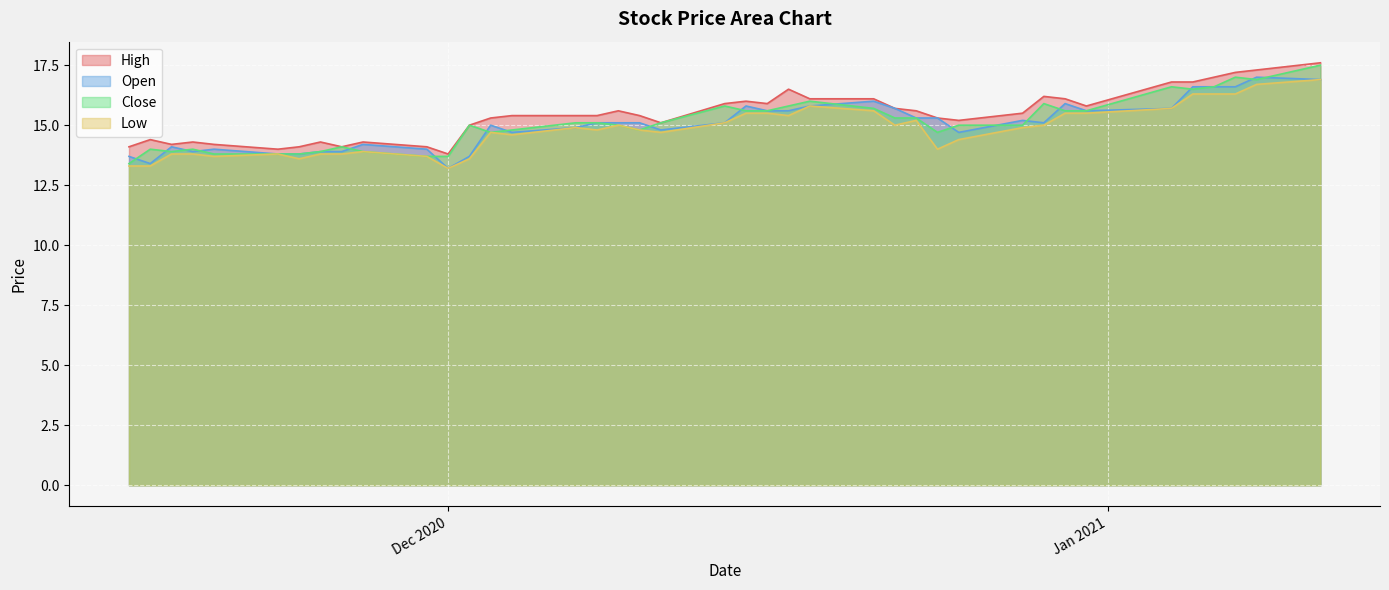

At 17-11-20, list the series in order from largest to smallest.

High, Close, Open, Low